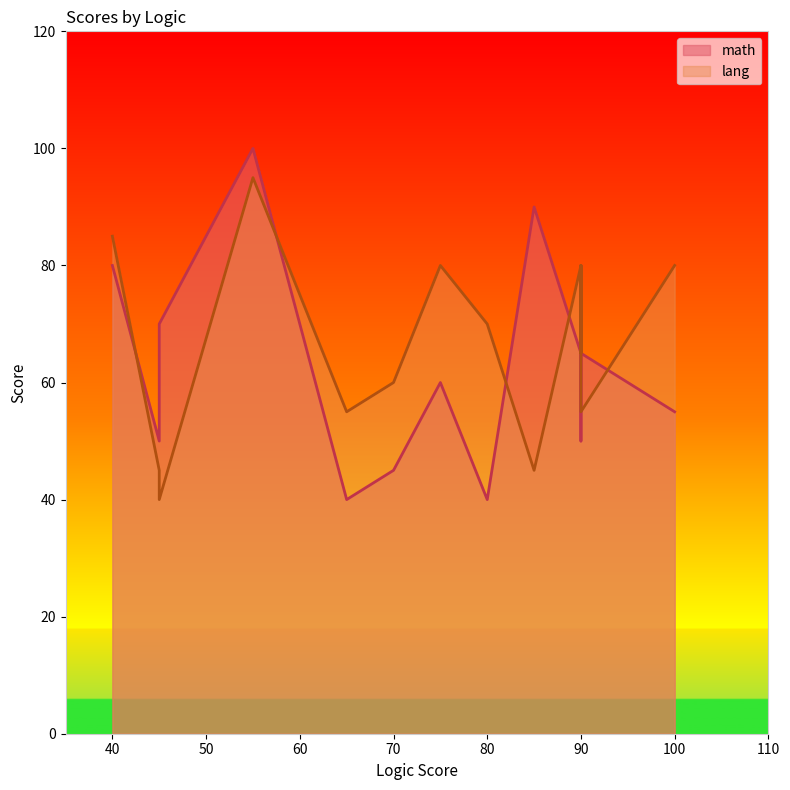

At which category is the sum across all series the highest?

55